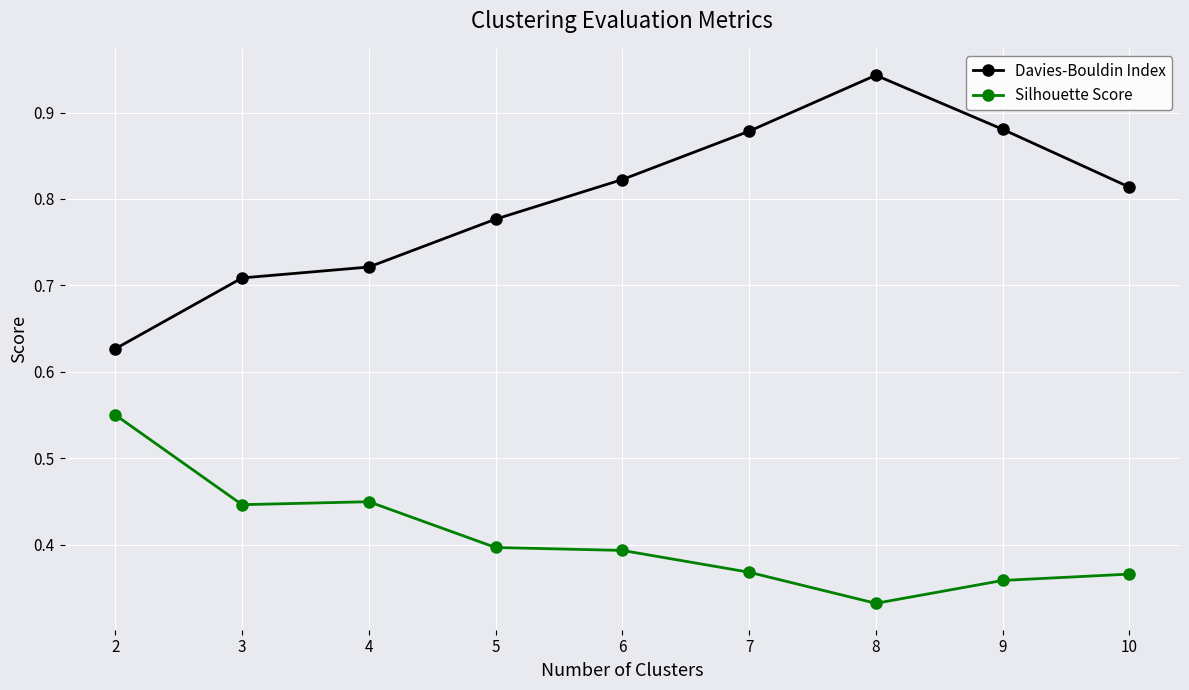

Rank the series at 9 from highest to lowest value.

Davies-Bouldin Index, Silhouette Score